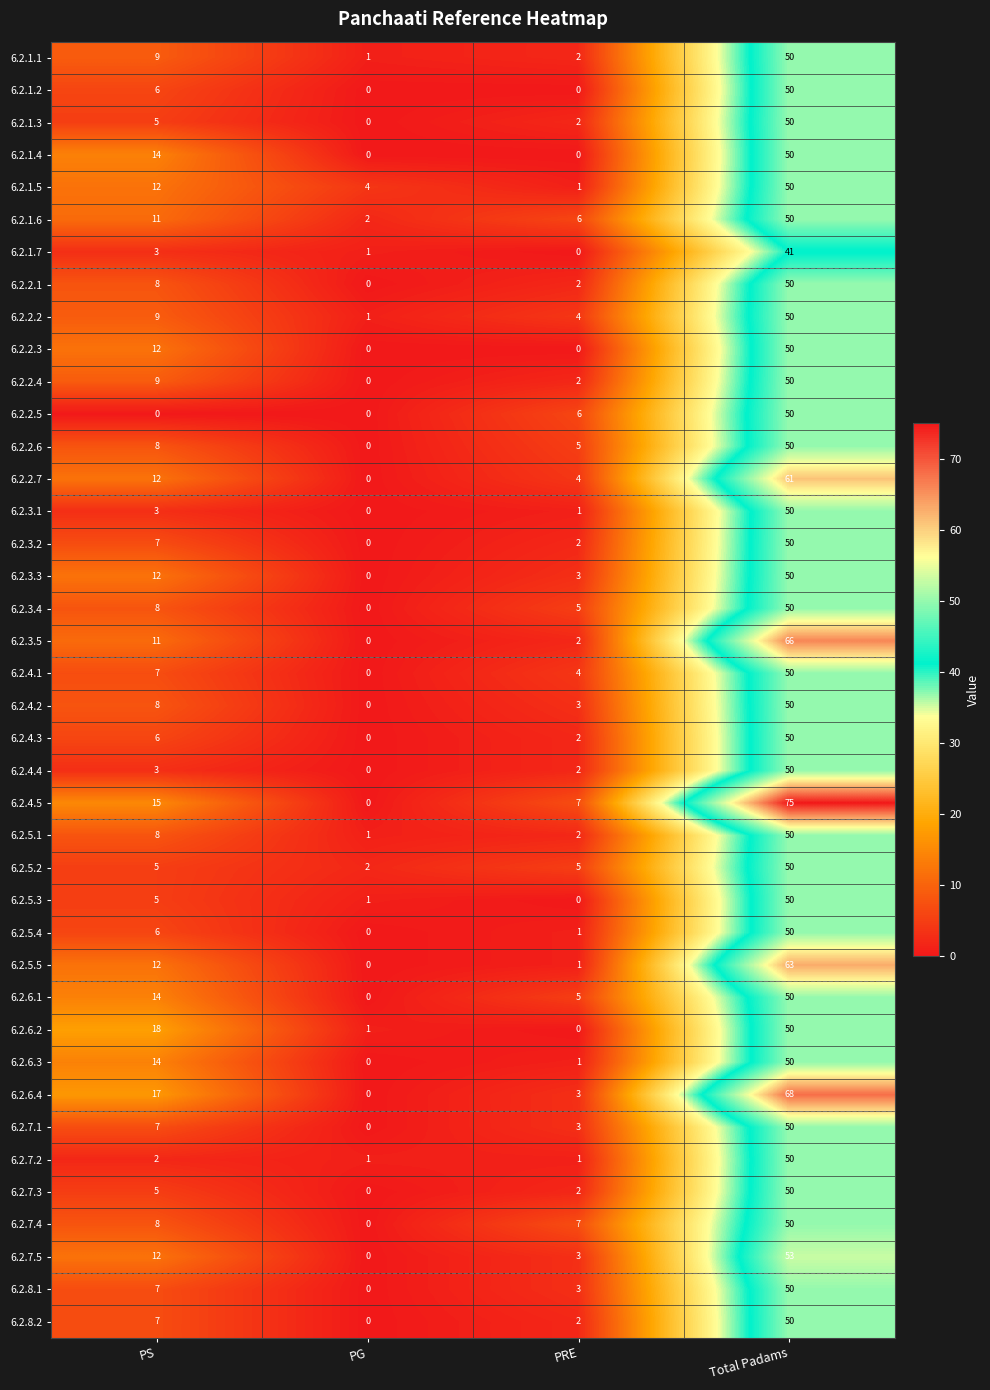

How many values in 6.2.5.5 are above zero?

3